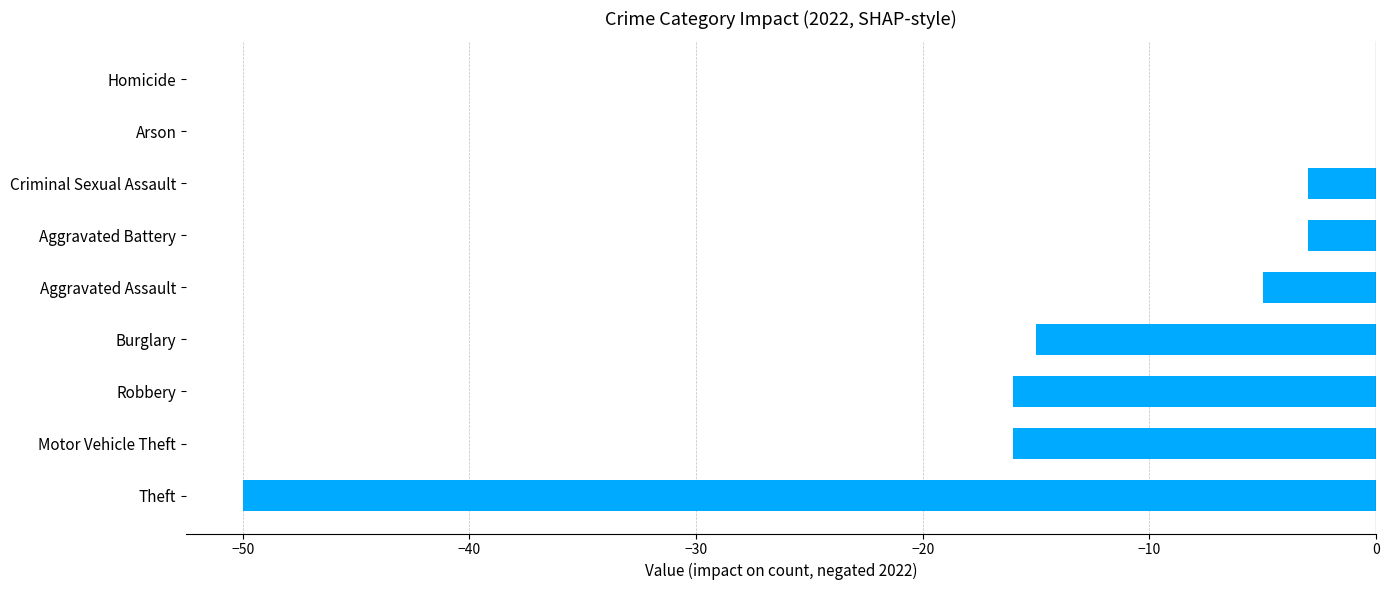

What is the change in value from Theft to Aggravated Battery?

+47